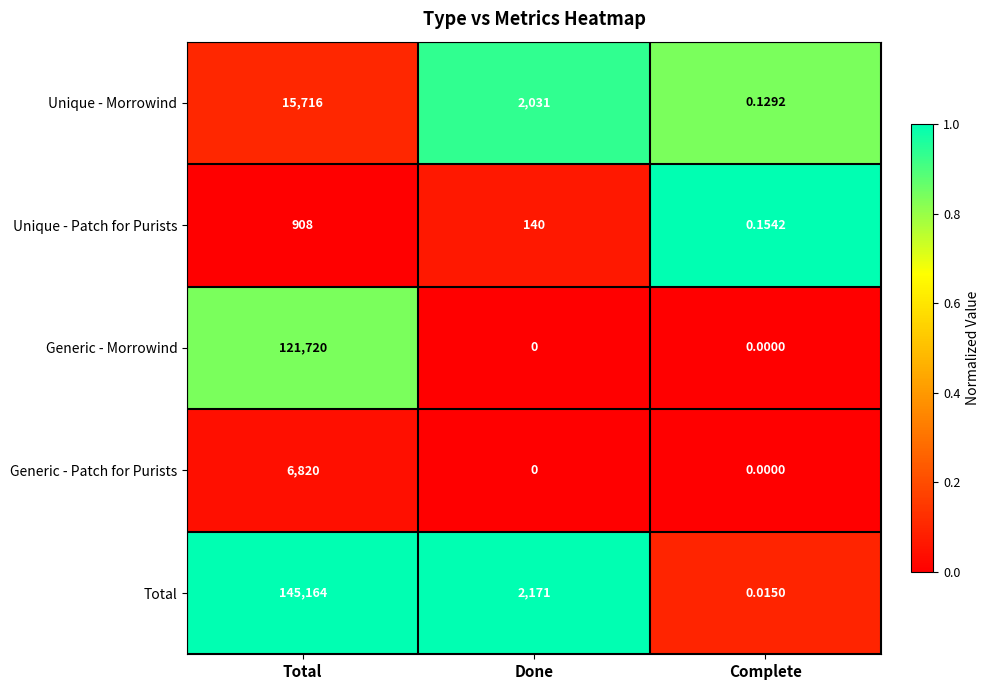

How many categories are shown in the chart?

3